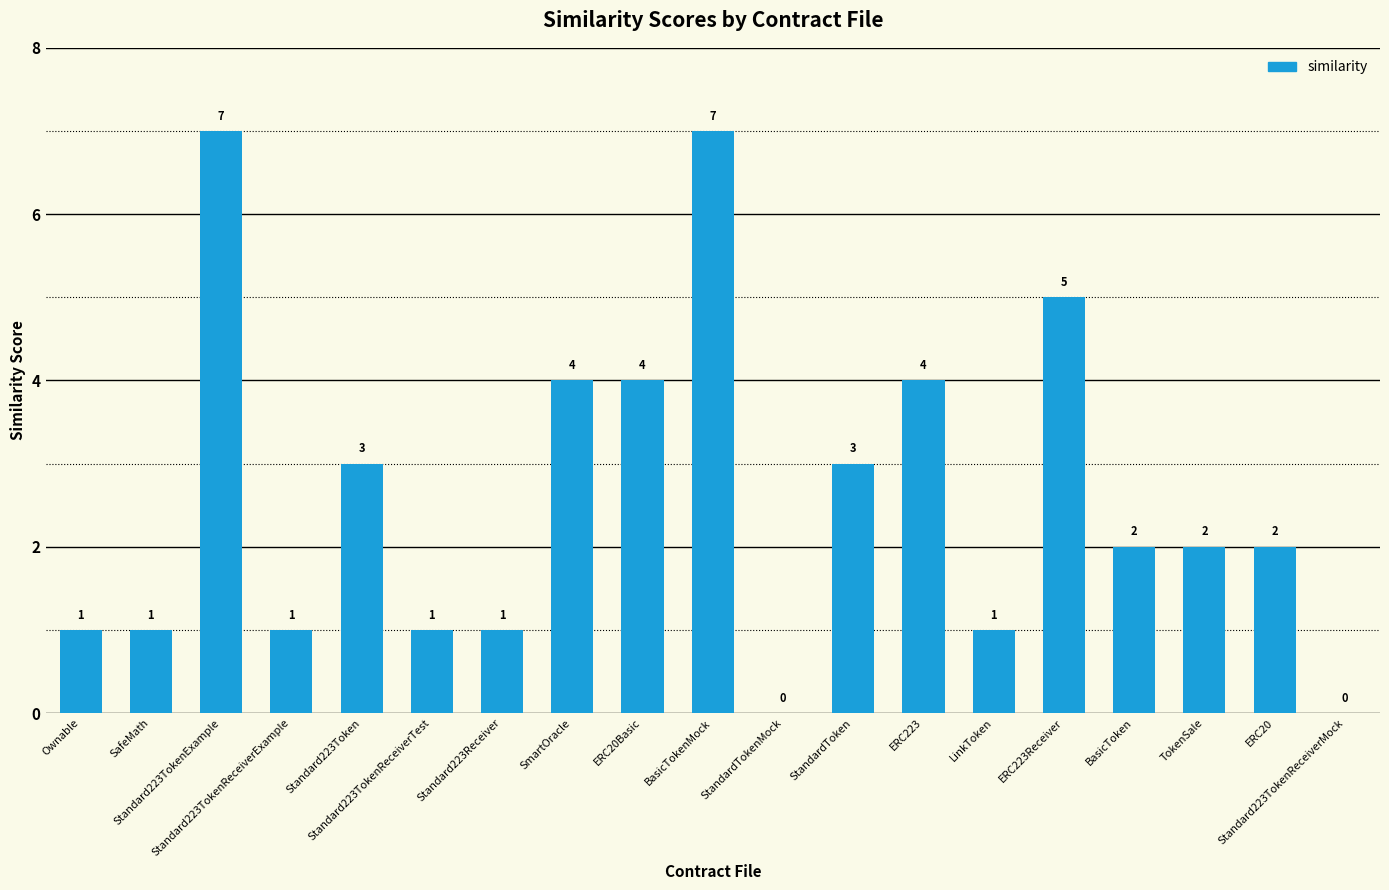

What is the sum of all values?

49